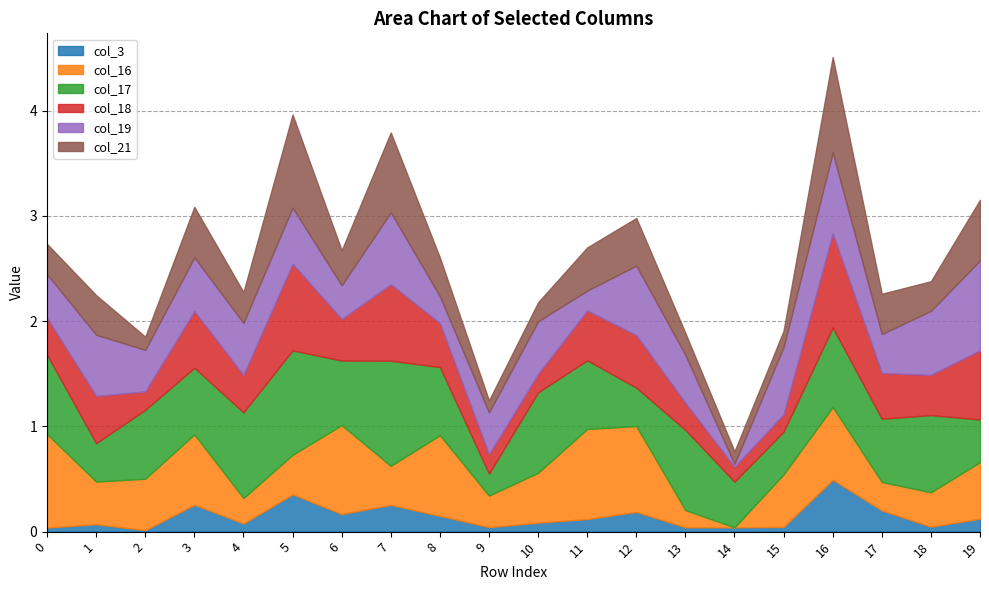

The col_3 series shows 0.3 at 7. True or false?

True